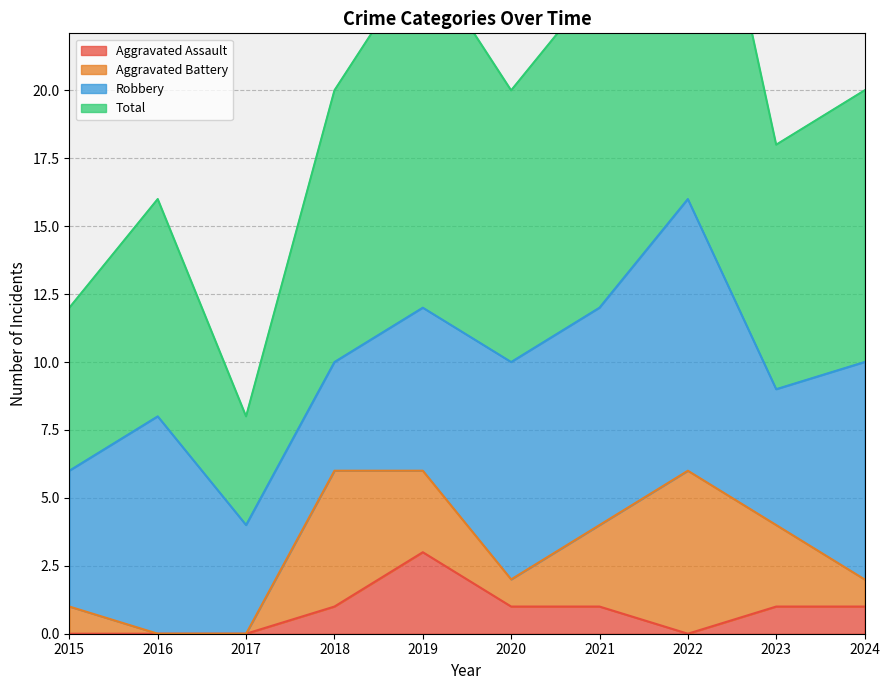

At which label does Total first exceed 20?

2019